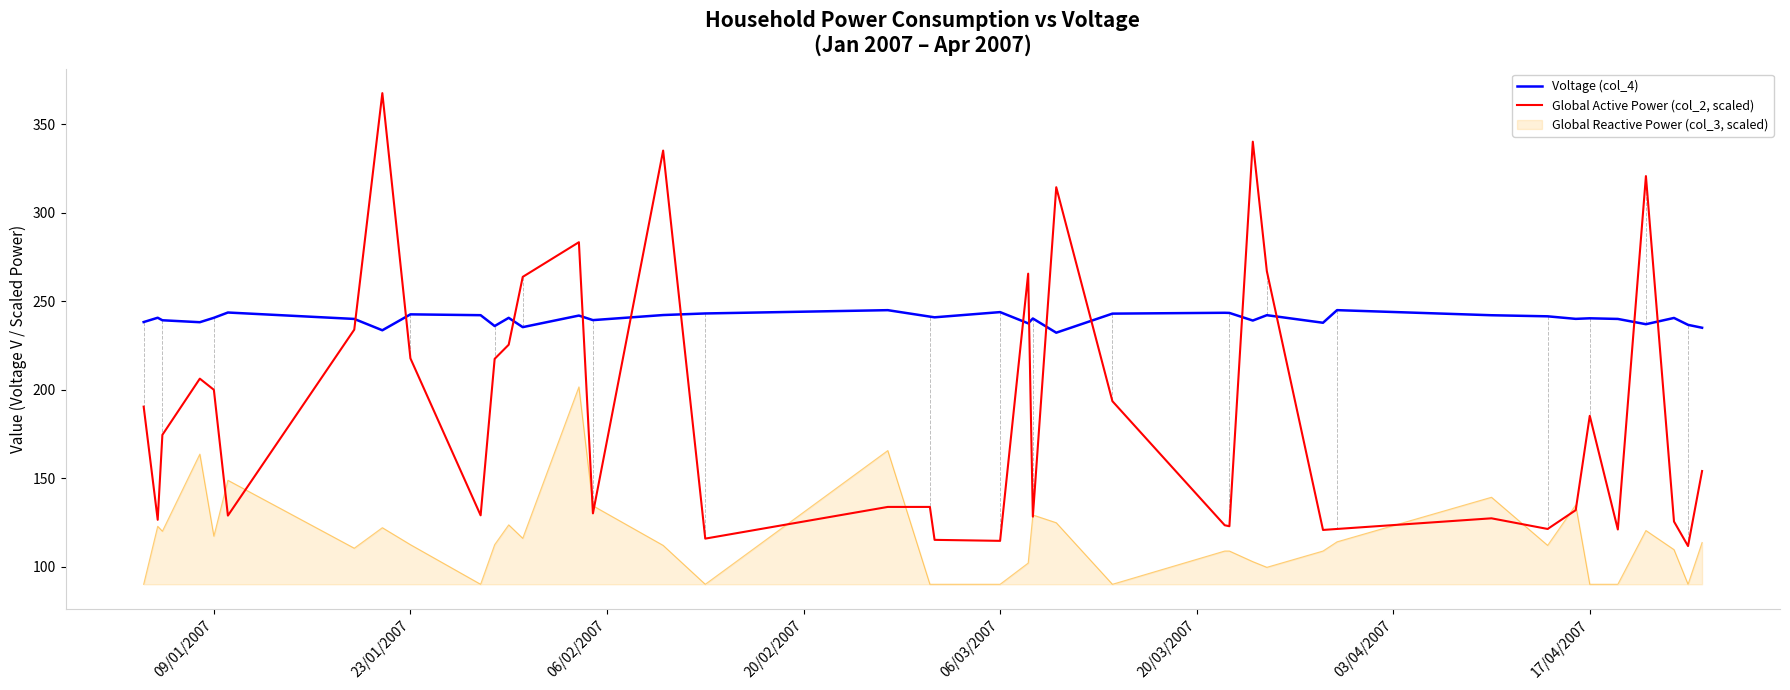

What is the lowest value of the Voltage (col_4) series?

232.2